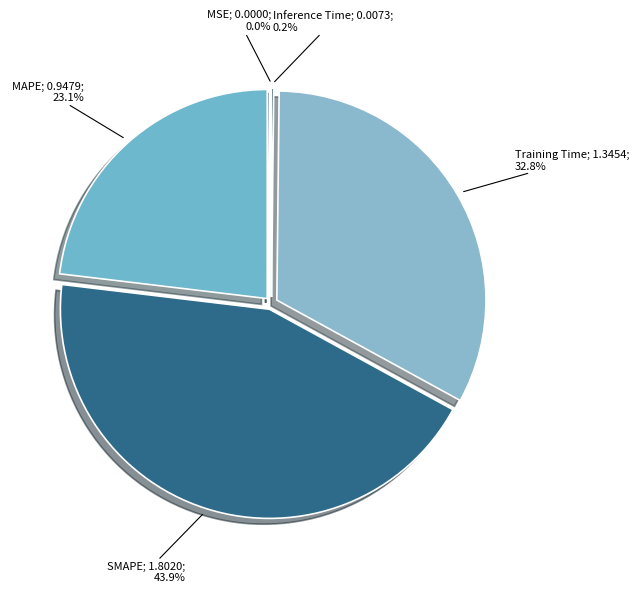

What is the largest slice in the pie chart?

SMAPE